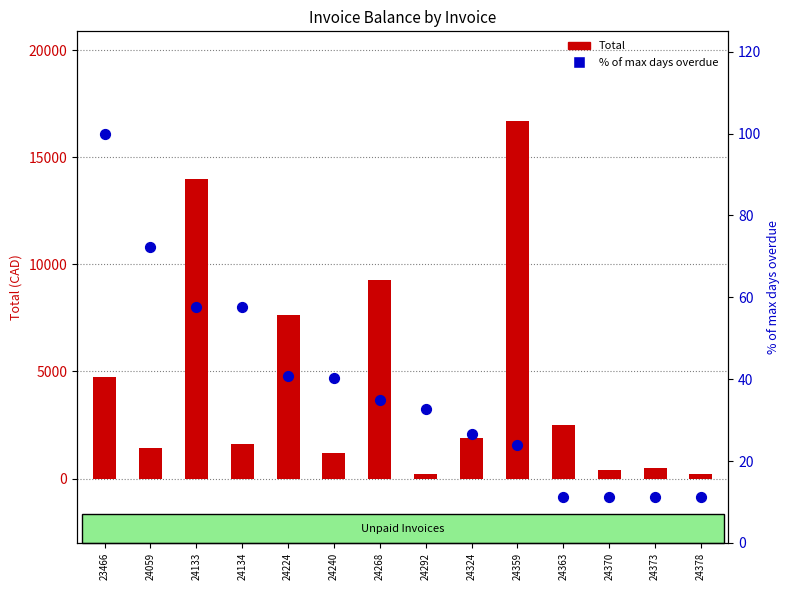

What are all the series names shown in the legend?

Total, % of max days overdue